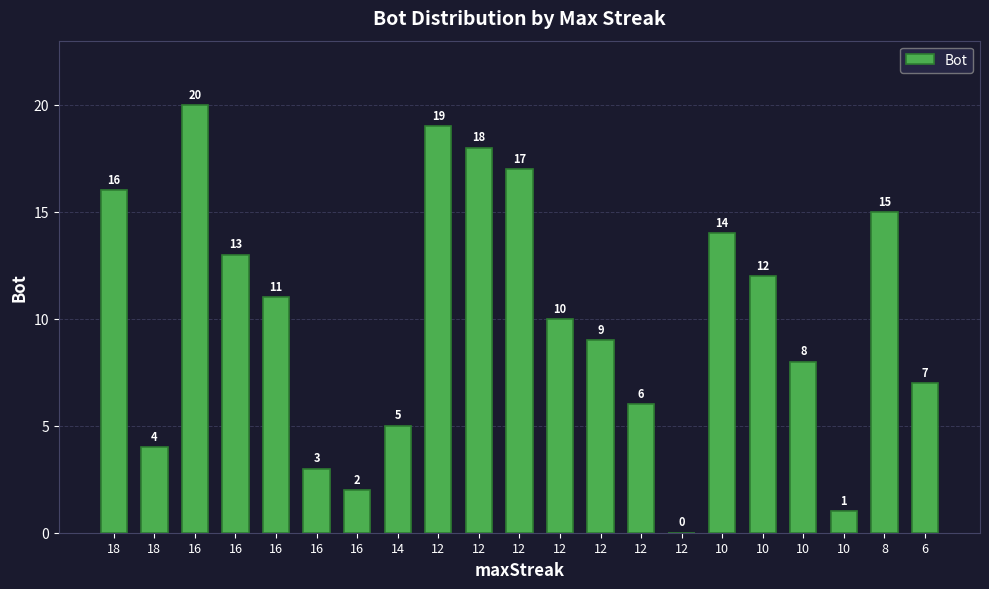

Reading left to right, extract all data points from this chart.

16	4	20	13	11	3	2	5	19	18	17	10	9	6	0	14	12	8	1	15	7